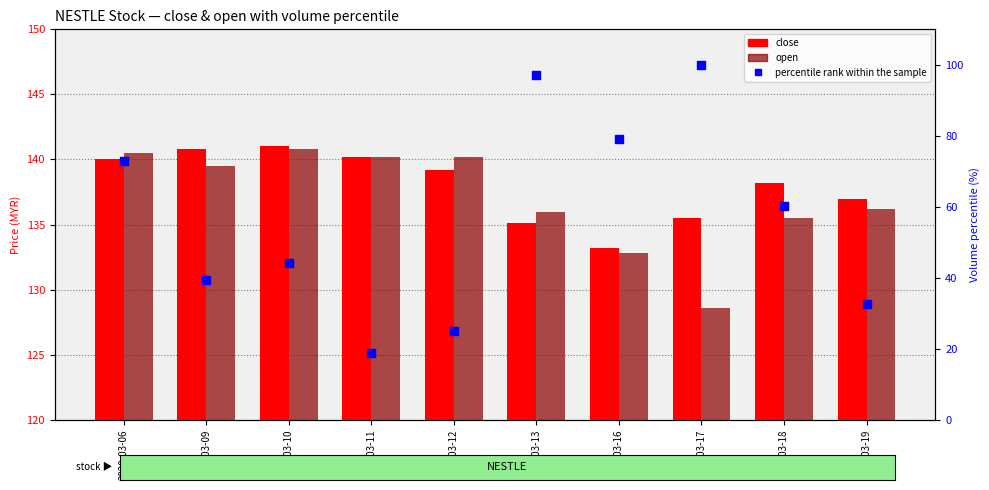

Is the value of close at 2020-03-17 greater than the value of percentile rank within the sample at 2020-03-16?

Yes